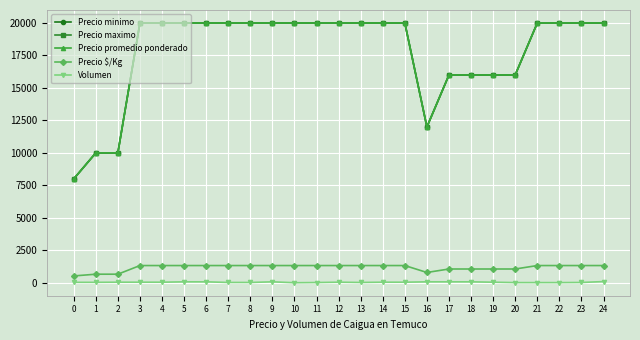

Is this an area chart (filled region under the line)?

No